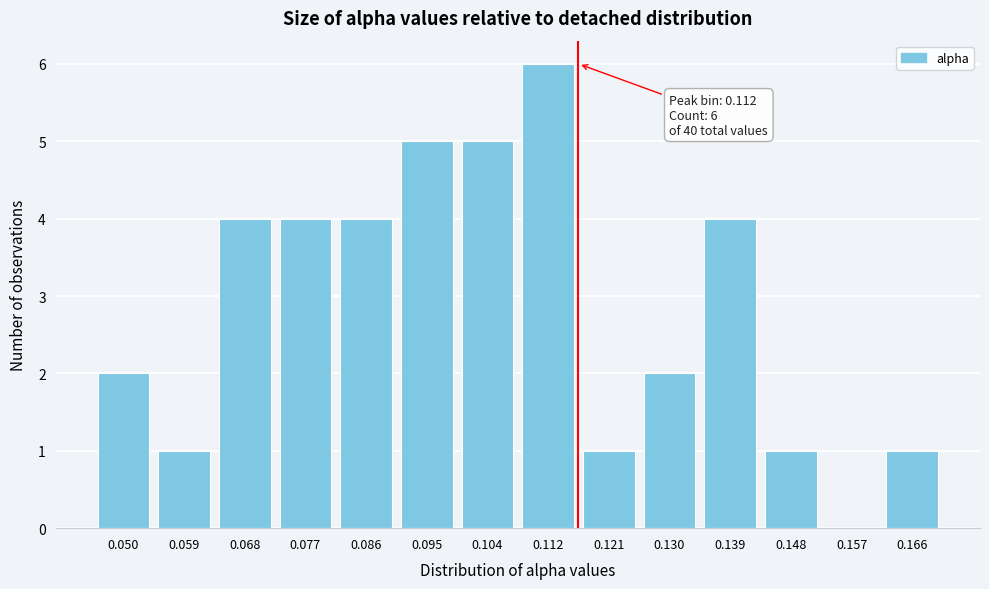

Reading right to left, what are all the values shown in this chart?

0.166=1	0.157=0	0.148=1	0.139=4	0.130=2	0.121=1	0.112=6	0.104=5	0.095=5	0.086=4	0.077=4	0.068=4	0.059=1	0.050=2